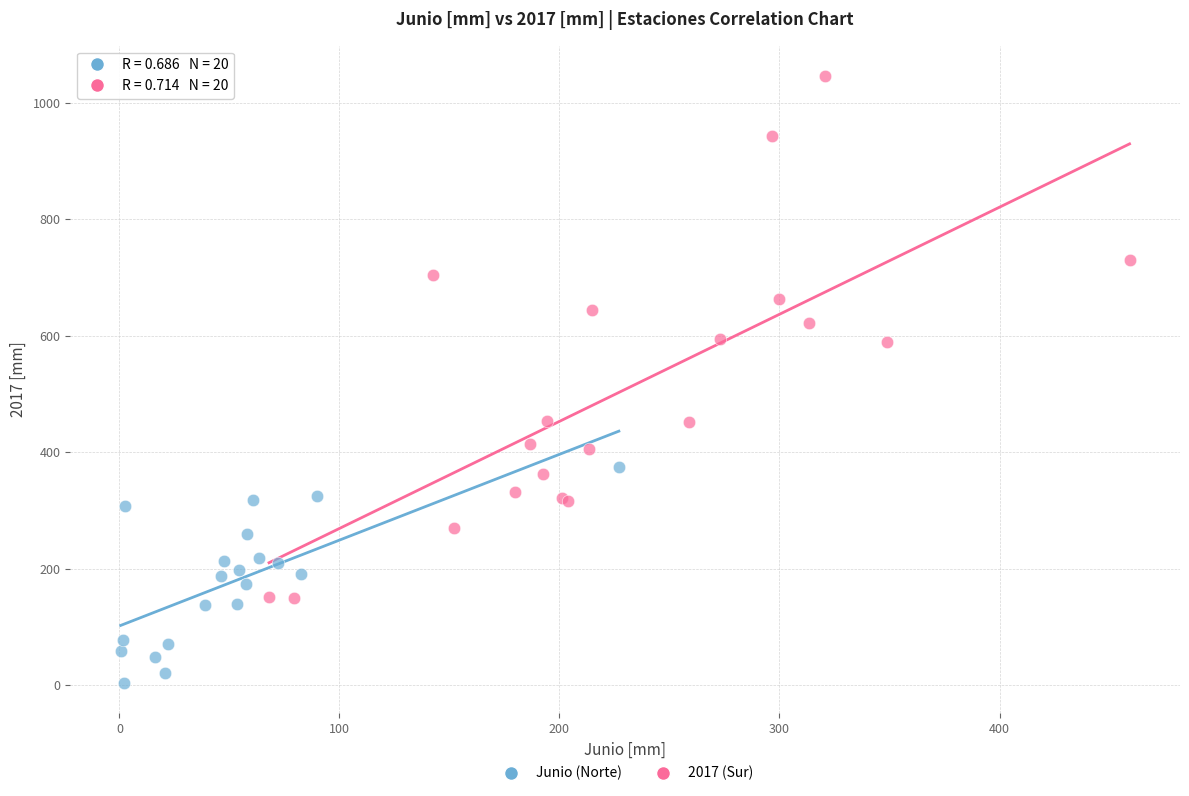

What are all the series names shown in the legend?

Junio (Norte), 2017 (Sur)